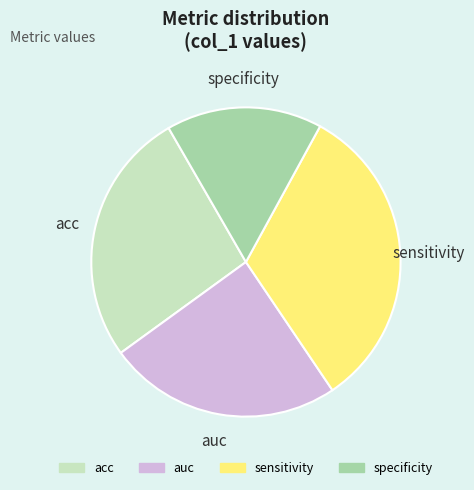

Rank the categories by value from highest to lowest.

sensitivity, acc, auc, specificity